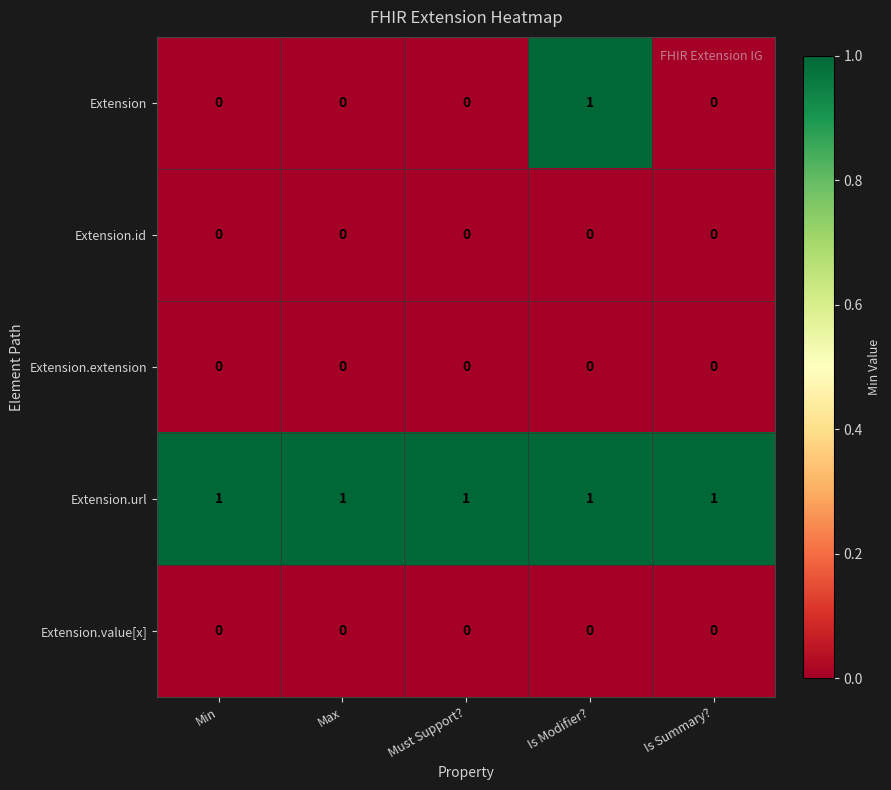

What is the maximum value shown in the chart?

1